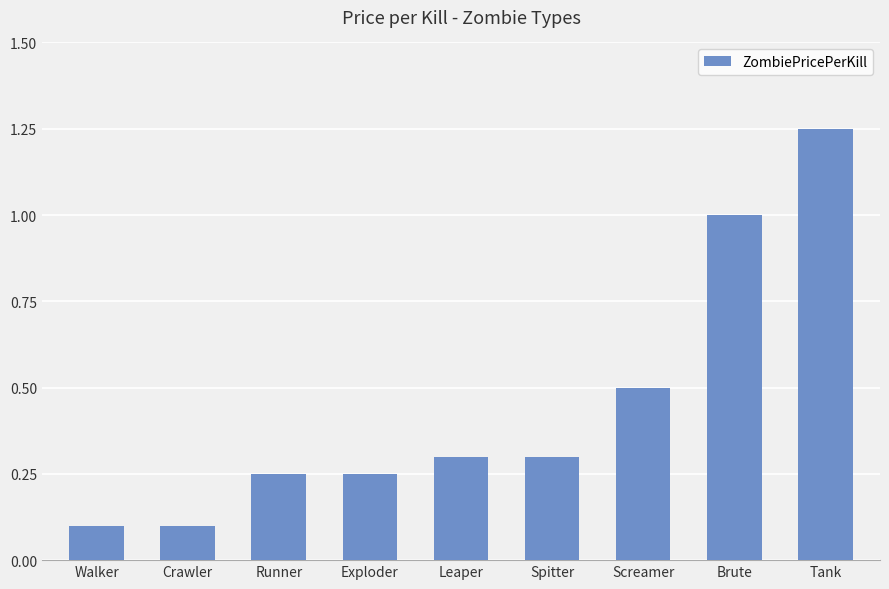

What position from the left is Runner?

3